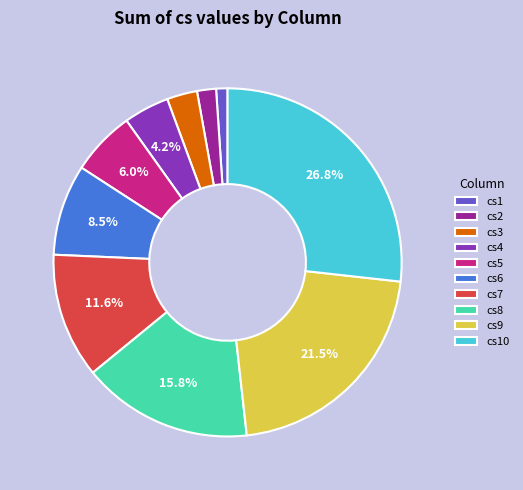

Which category has the smallest portion of the pie?

cs1